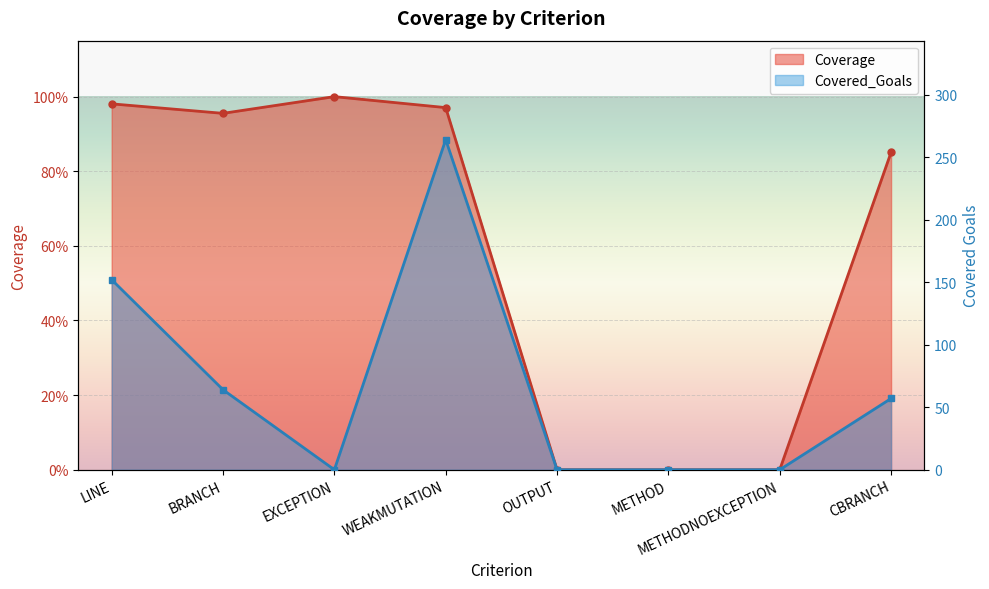

Which series has the largest total across all categories?

Covered_Goals